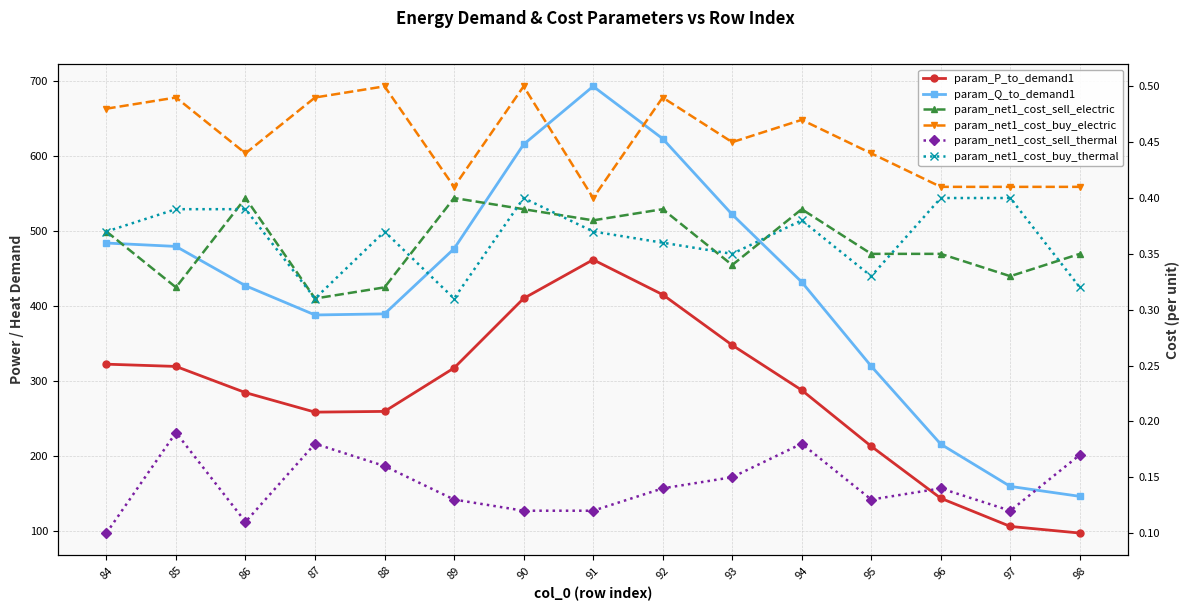

Is this an area chart (filled region under the line)?

No